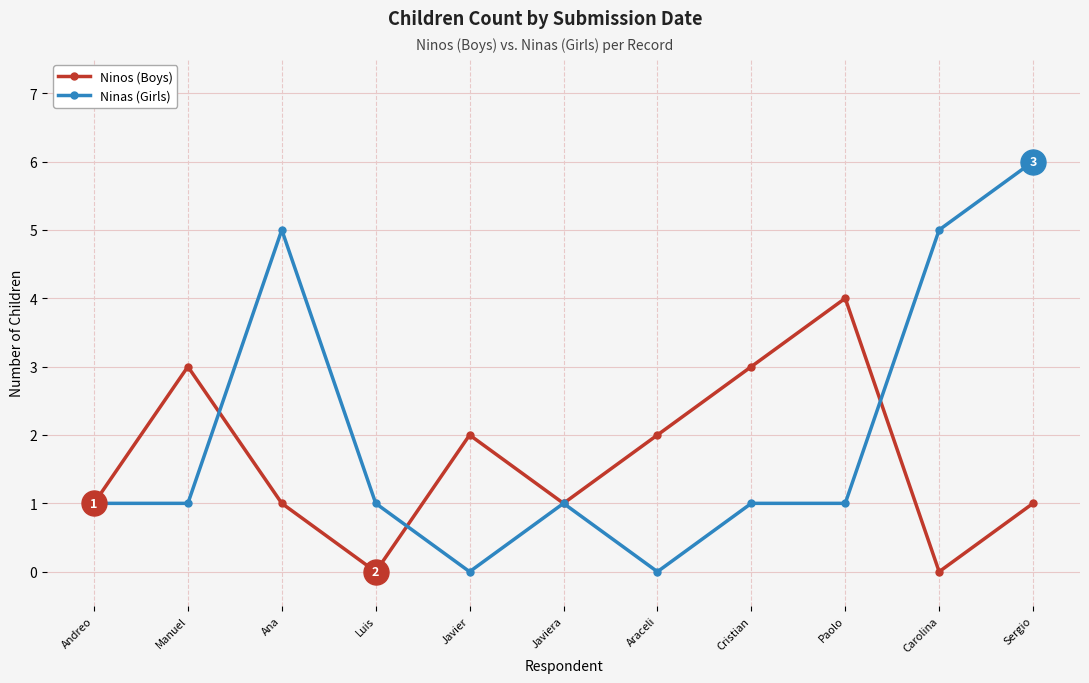

Reading left to right, extract all data points from this chart.

Ninos (Boys): Andreo=1	Manuel=3	Ana=1	Luis=0	Javier=2	Javiera=1	Araceli=2	Cristian=3	Paolo=4	Carolina=0	Sergio=1
Ninas (Girls): Andreo=1	Manuel=1	Ana=5	Luis=1	Javier=0	Javiera=1	Araceli=0	Cristian=1	Paolo=1	Carolina=5	Sergio=6